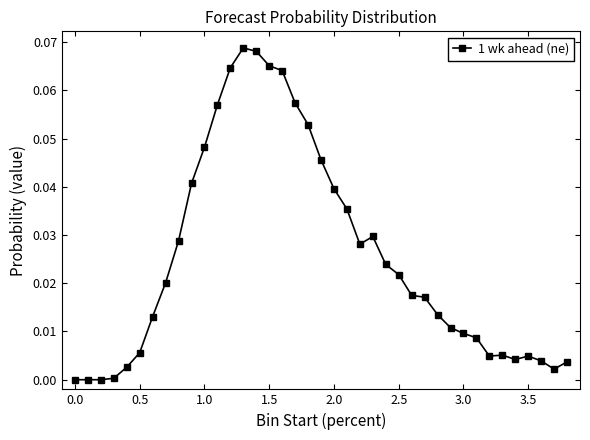

What is the sum of all values?

1.0